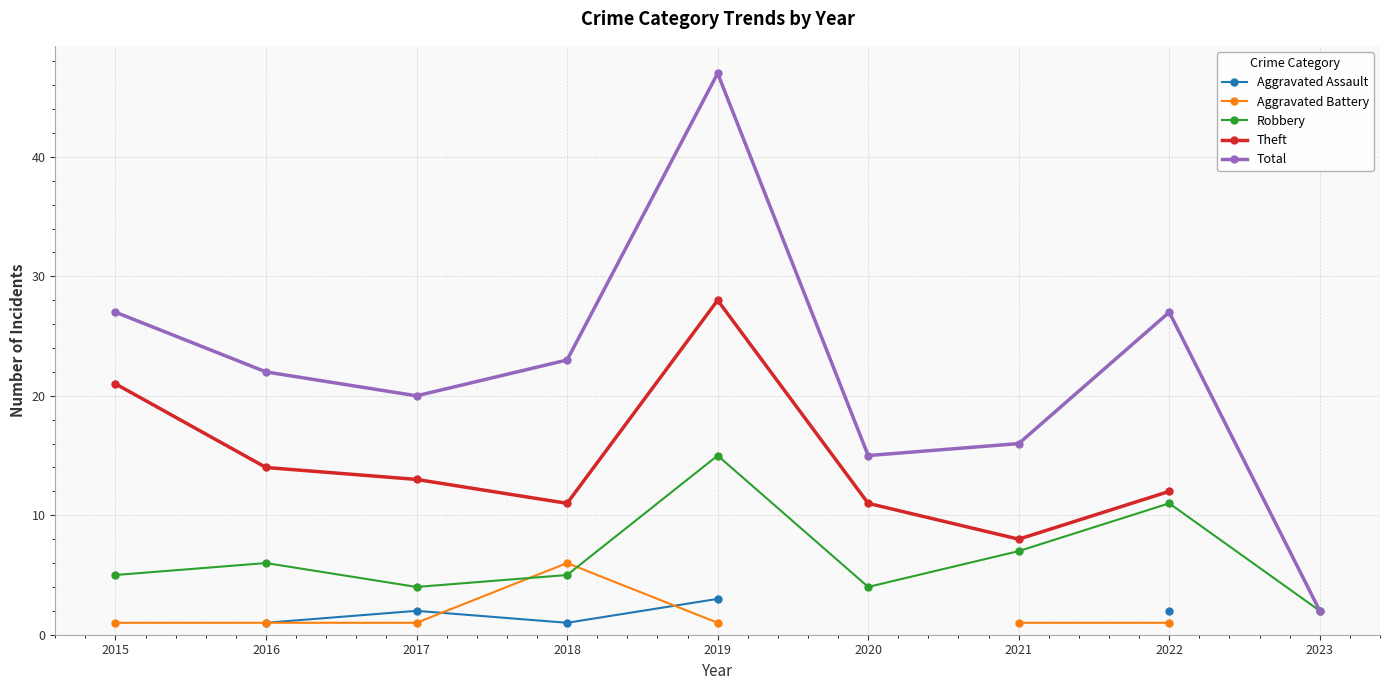

How many values in the Total series exceed 22?

4